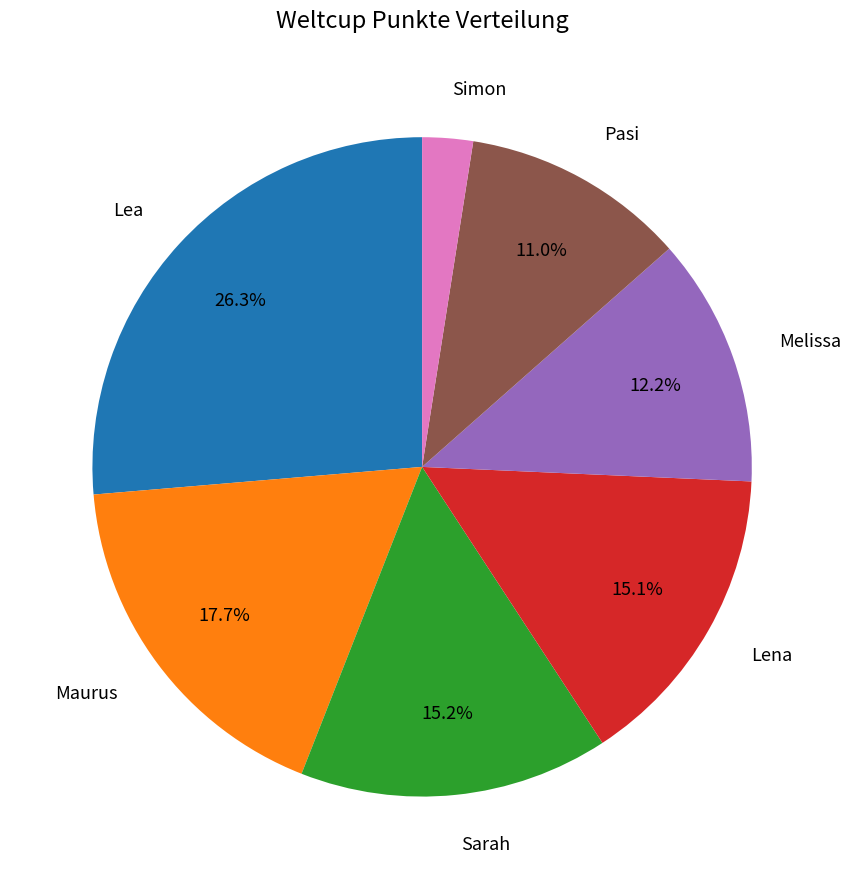

How many slices are in this pie chart?

7